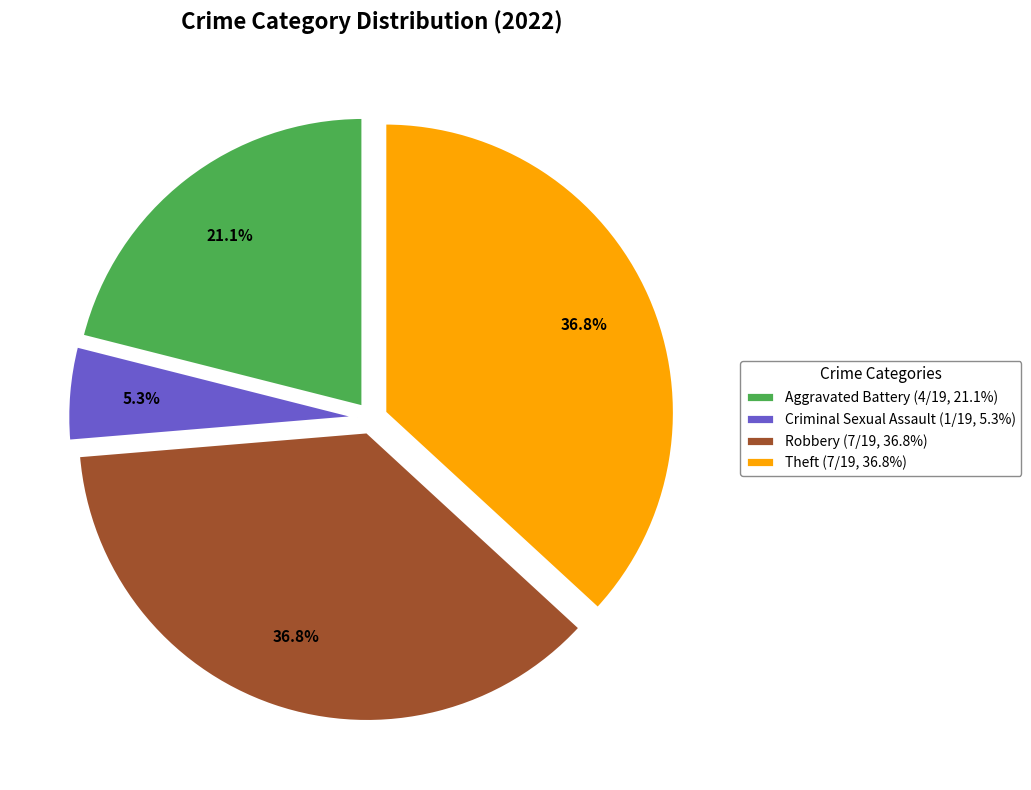

What portion of the pie excludes Criminal Sexual Assault (1/19, 5.3%)?

94.7%